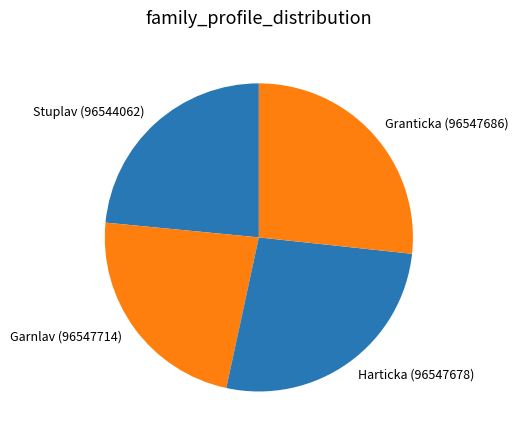

True or false: Harticka (96547678) accounts for 39% of the total.

False